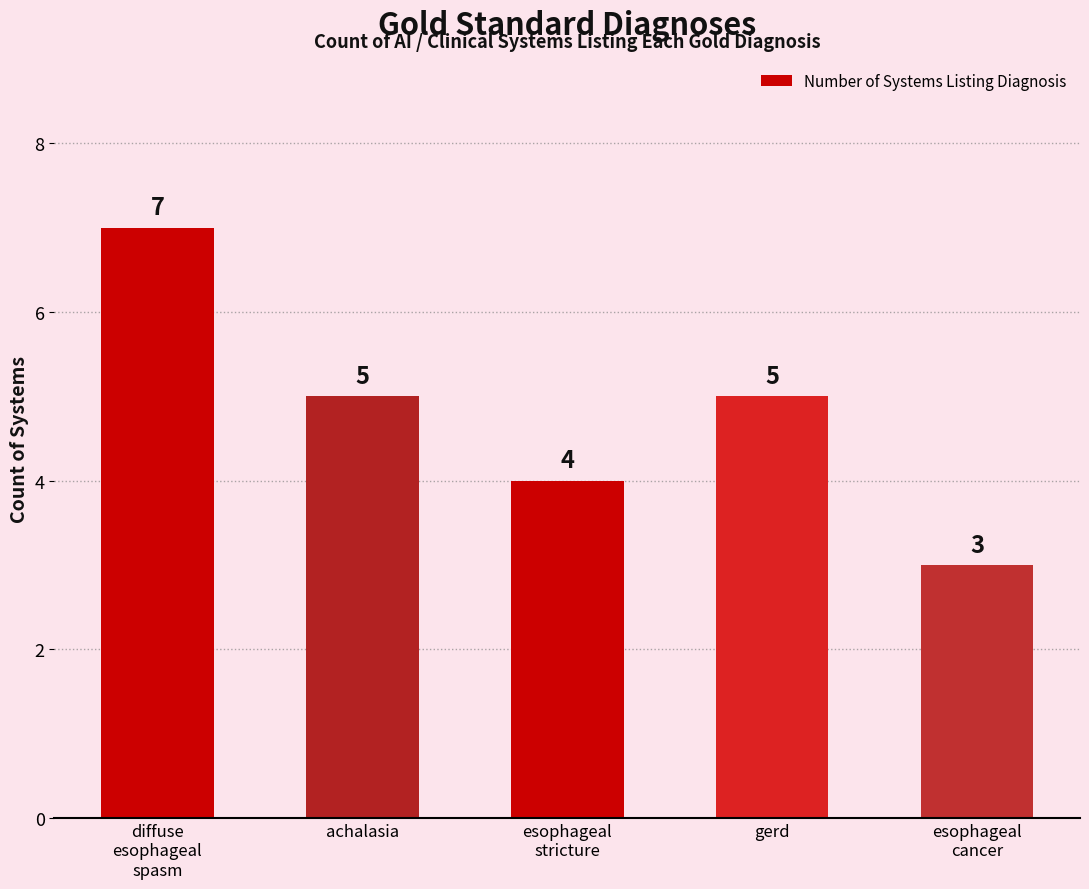

Is it true that the value at achalasia is 2?

False